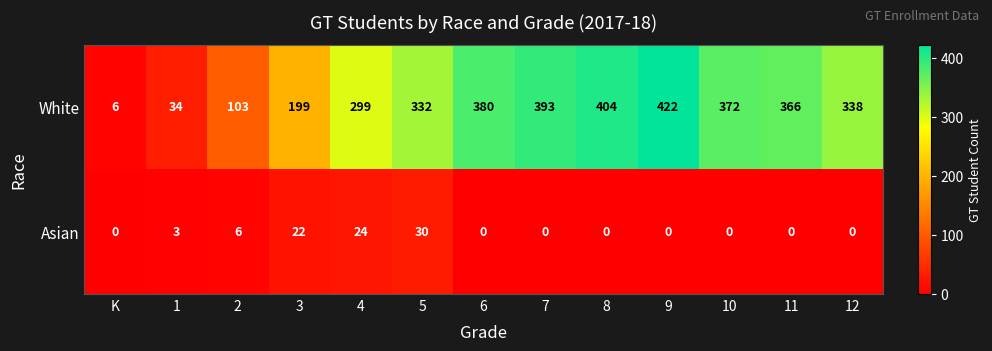

What is the difference between the maximum and minimum values in the White series?

416